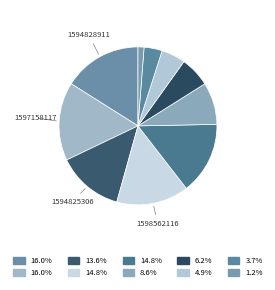

What is the largest slice in the pie chart?

1594828911